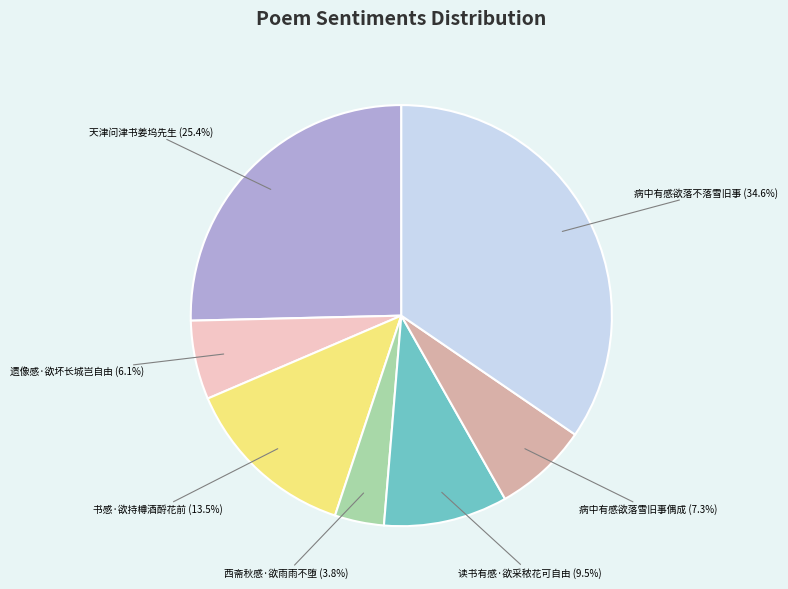

What is the ratio of the value at 读书有感·欲采秾花可自由 to the value at 遗像感·欲坏长城岂自由?

1.6